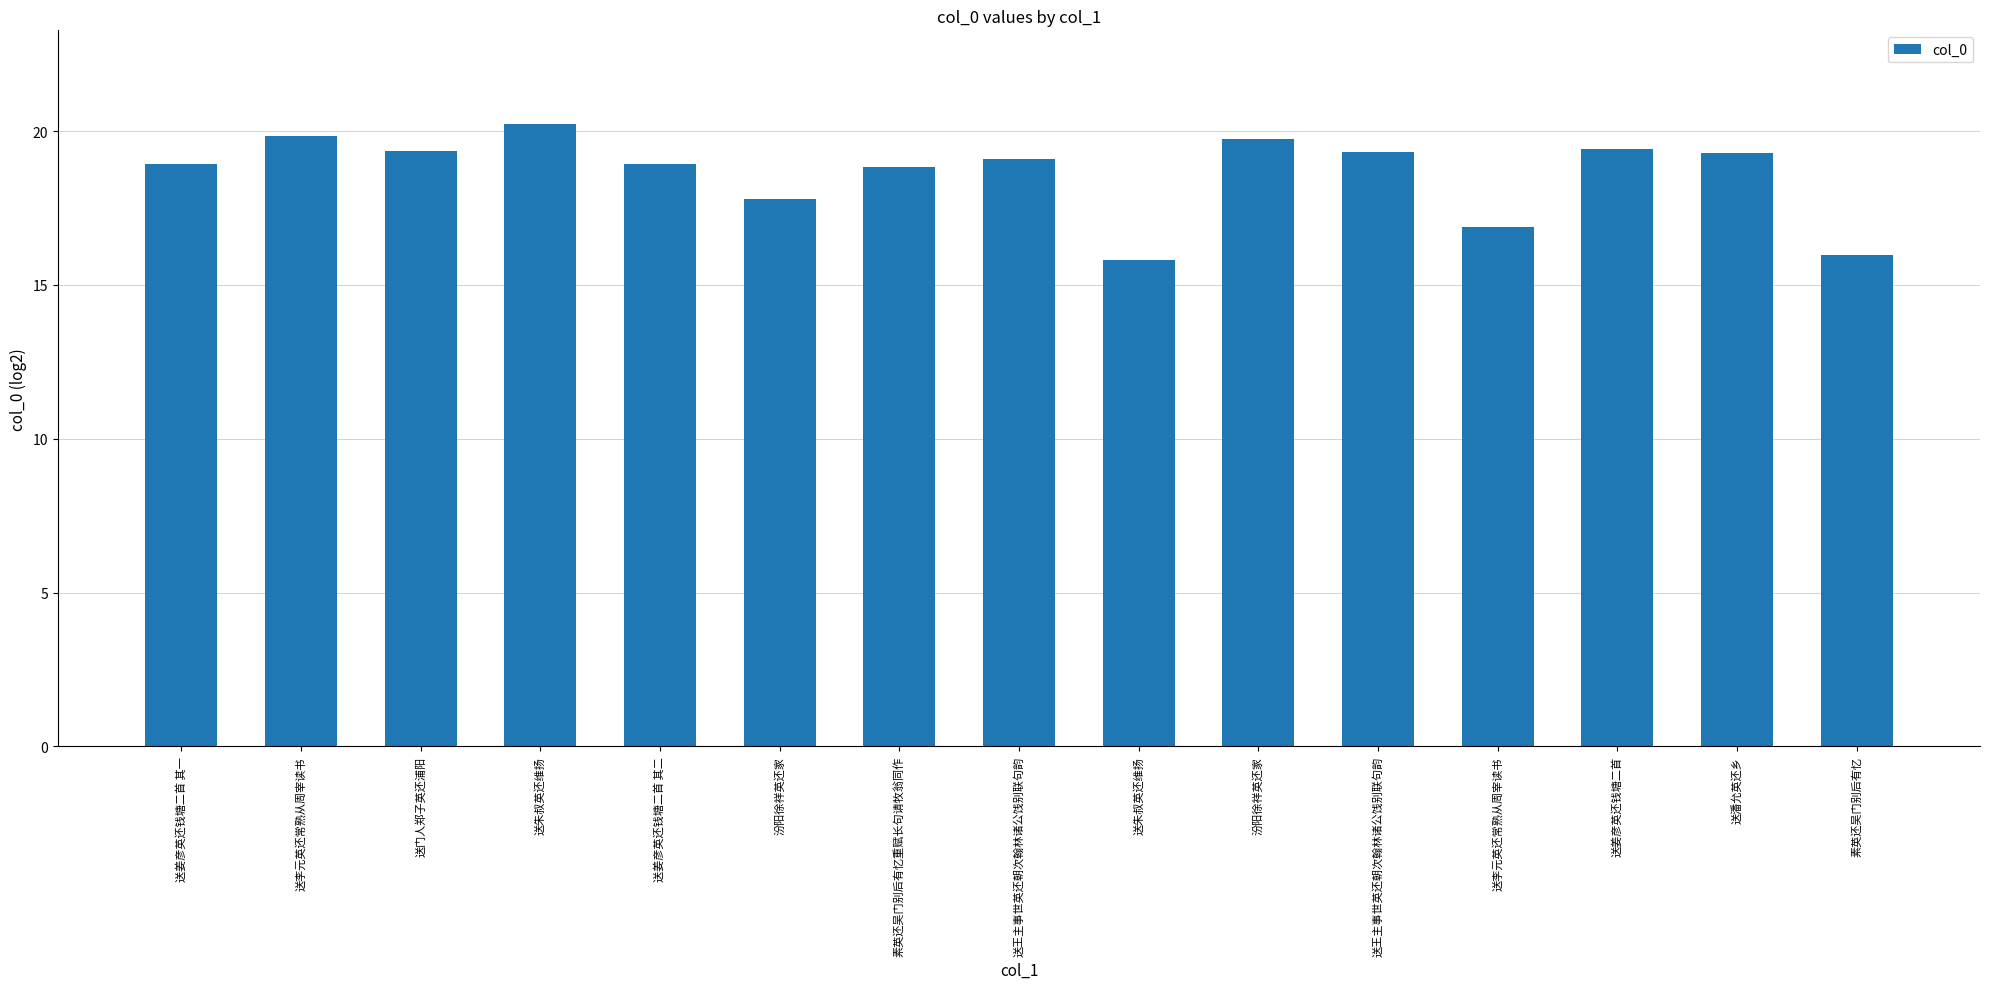

What value does the data have at 送姜彦英还钱塘二首 其一?

18.9